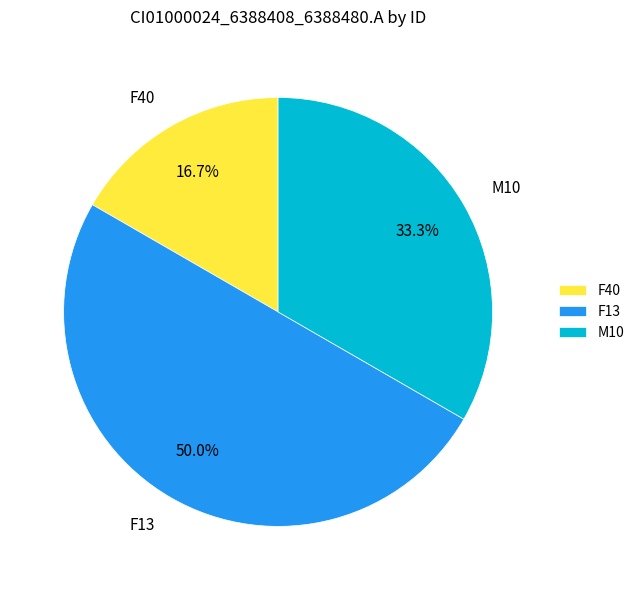

What portion of the pie excludes M10?

66.7%